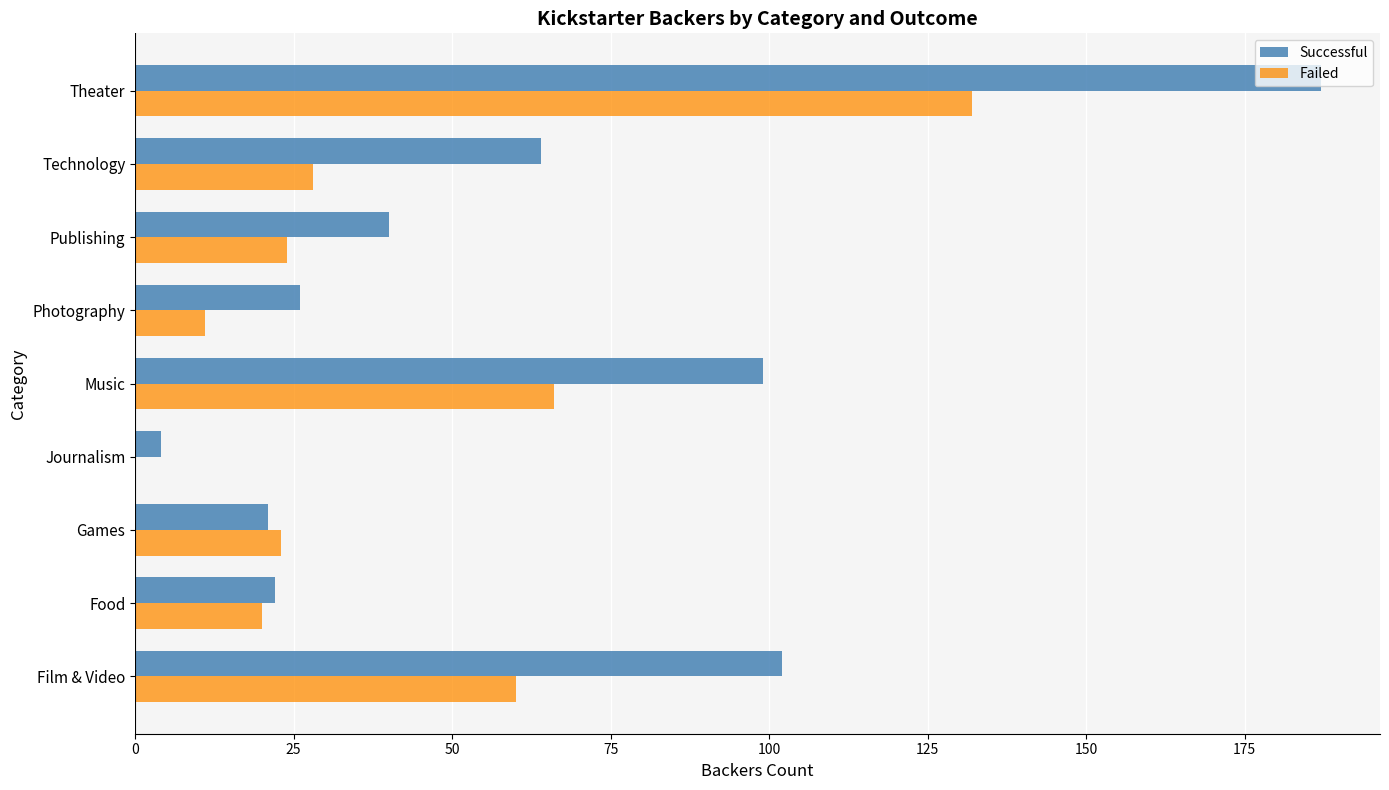

What is the total value across all series at Technology?

92